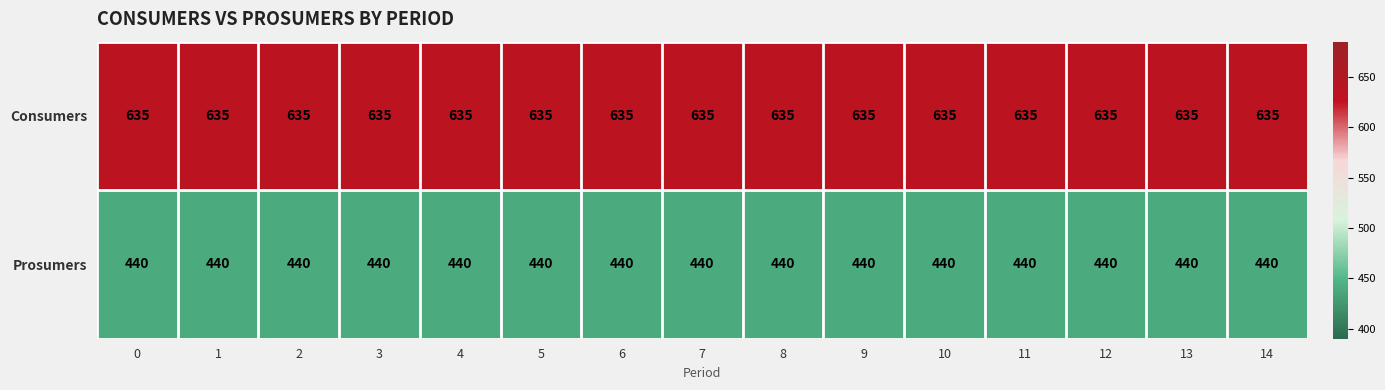

What is the spread (max minus min) of values at 6?

195